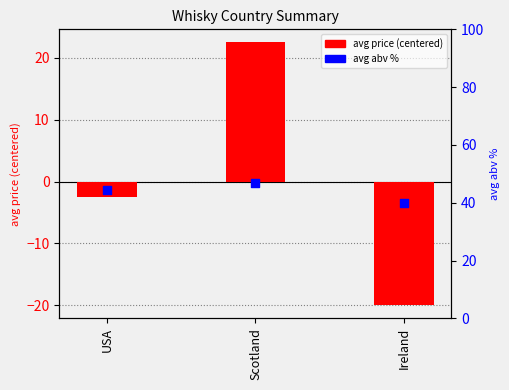

Which series has the largest Y range (max minus min)?

avg price (centered)